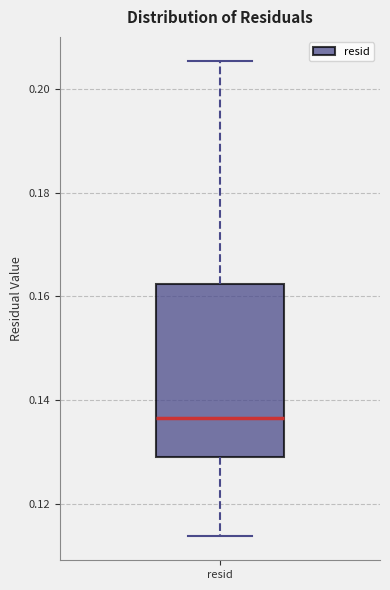

Read this box plot against the y-axis: the position of the median line, the range covered by the box, and the ends of both whiskers. The values are not printed on the chart, so give them approximately, as read against the axis.

median 0.136, box 0.130 to 0.162, whiskers 0.114 to 0.206